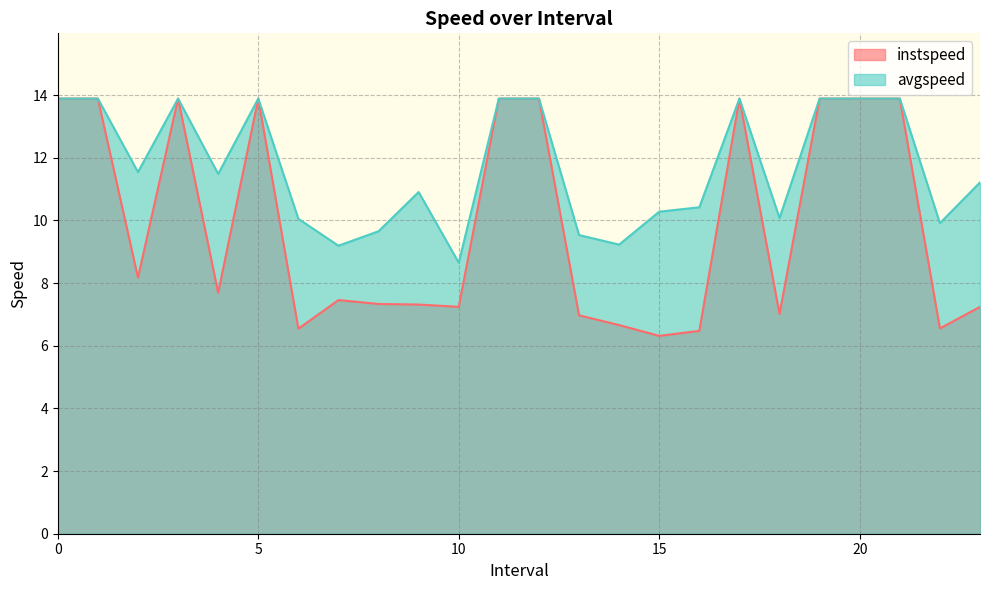

Where is the first local minimum for avgspeed?

2